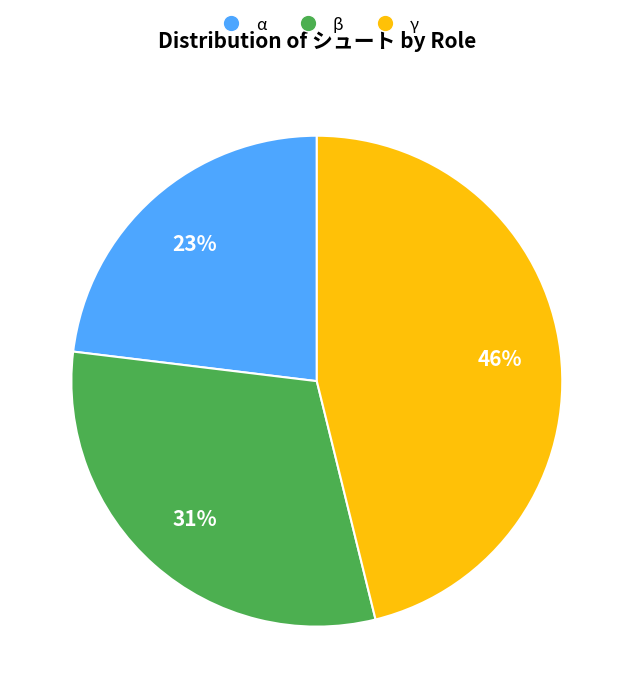

Which category has the biggest portion of the pie?

γ